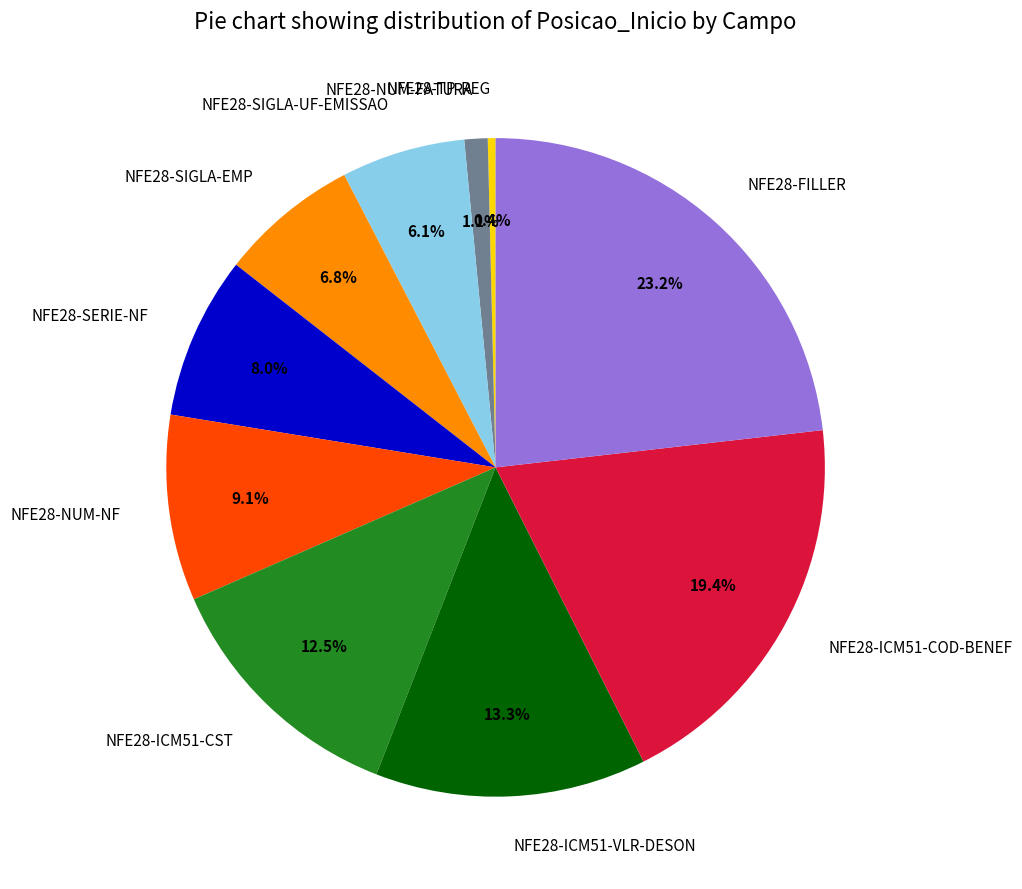

Approximately how many times larger is the value at NFE28-ICM51-CST compared to NFE28-TP-REG?

33.0